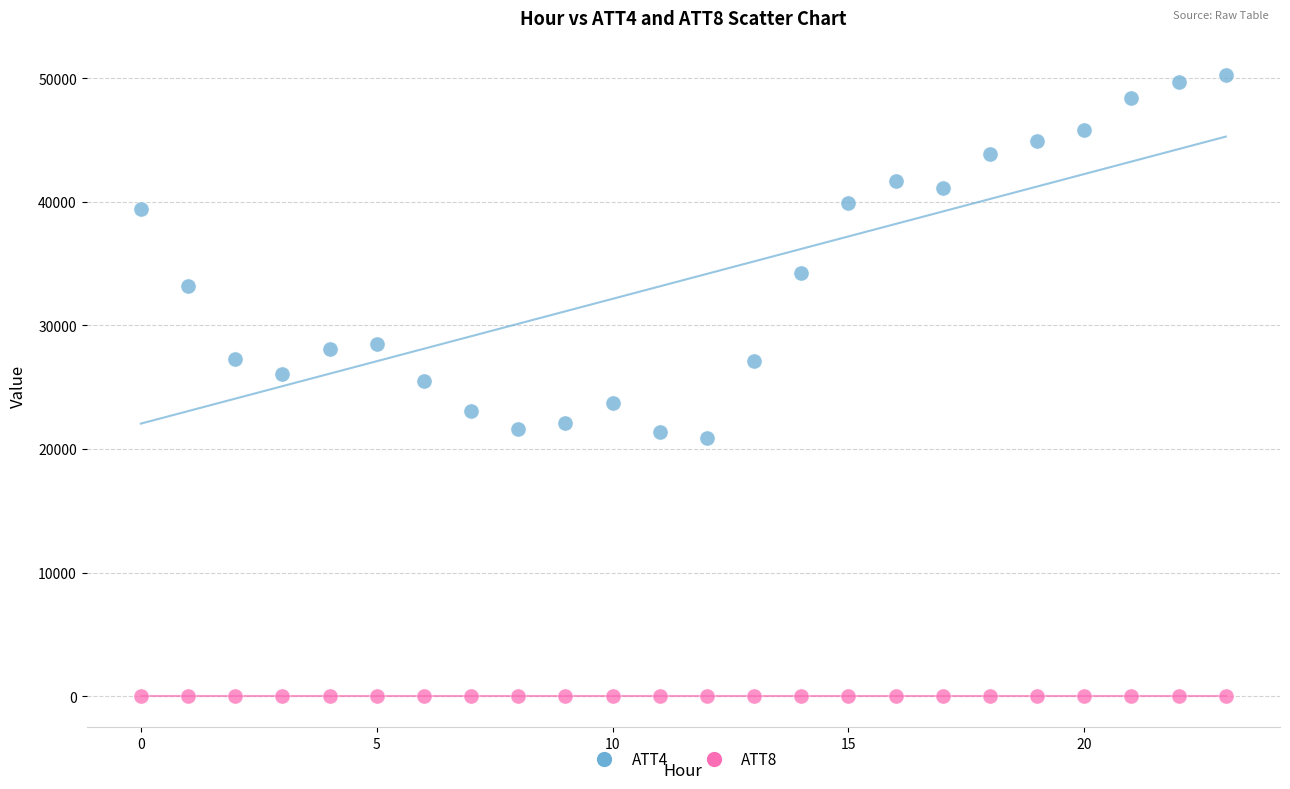

Which series has the widest spread of Y values?

ATT4